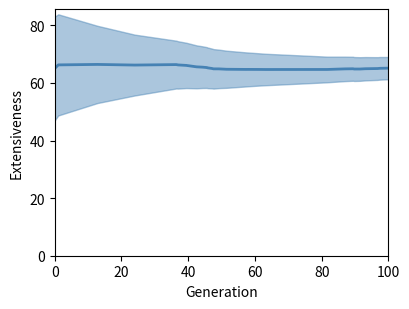

What is the change in value from 80 to 11?

-1.4